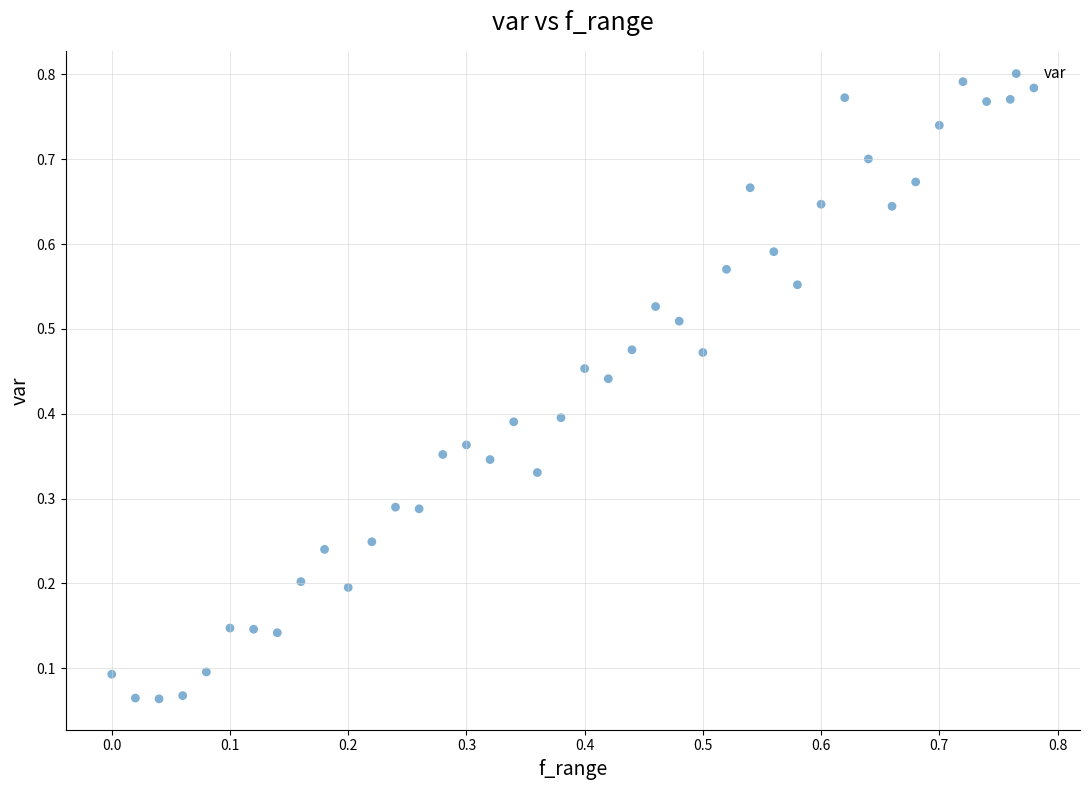

How many data points are displayed?

40